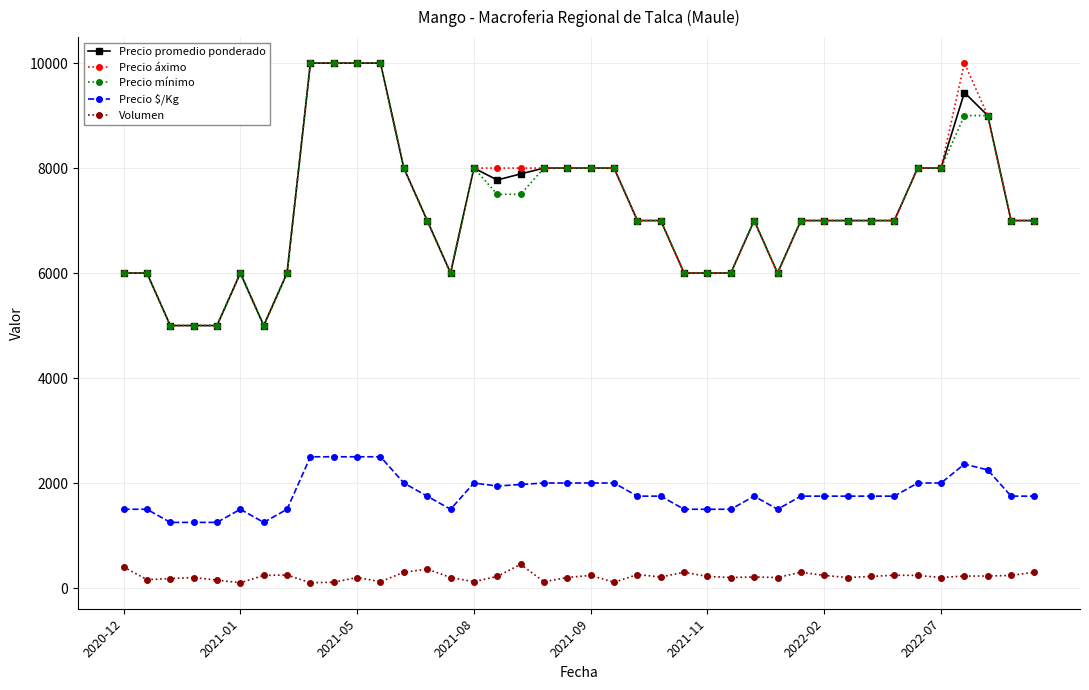

What is the greatest value displayed?

10000